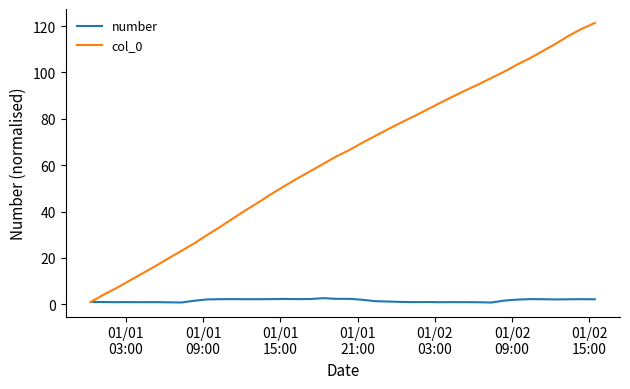

What is the sum of all col_0 values?

2516.9